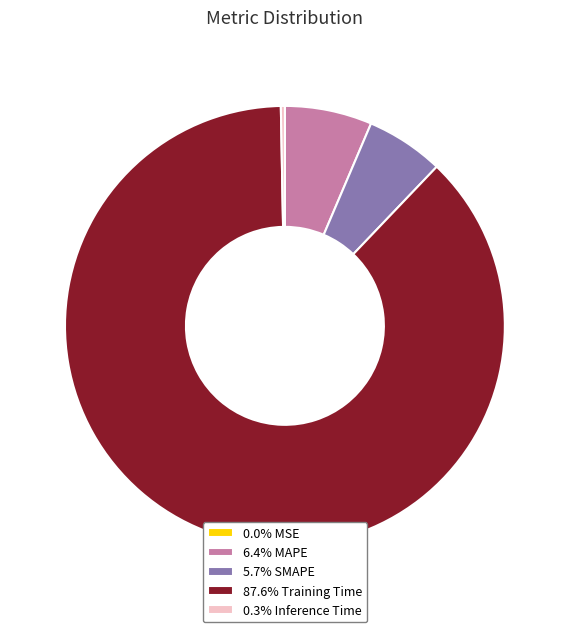

Does any single category account for the majority?

Yes